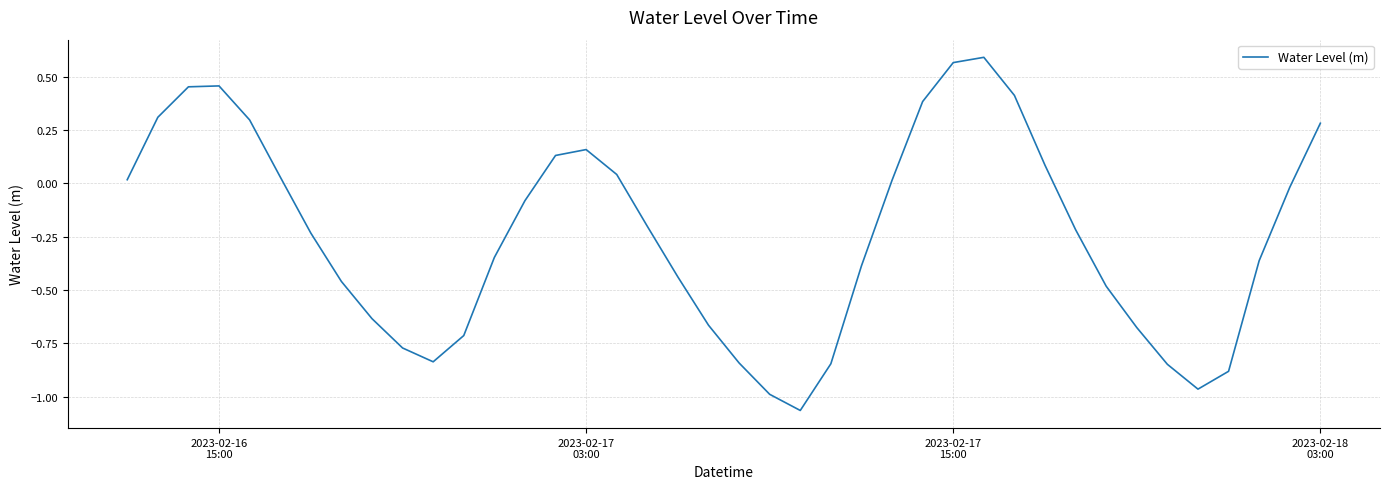

What is the difference between the maximum and minimum values?

1.7